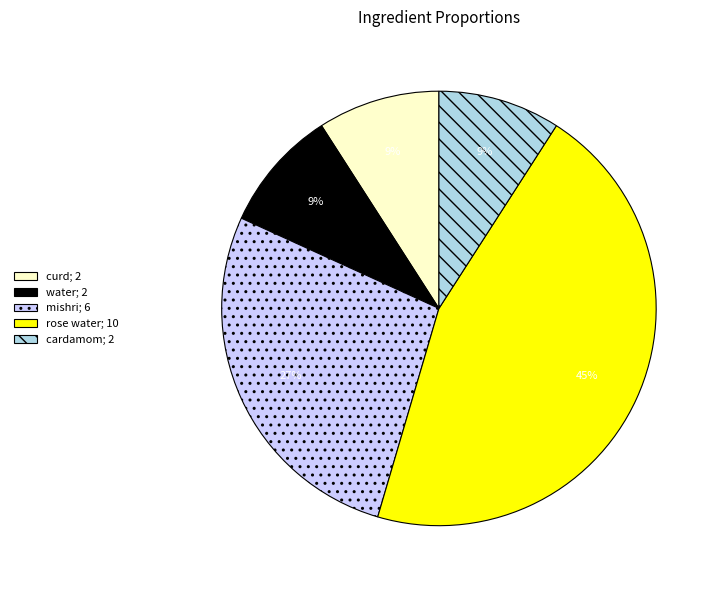

Approximately how many times larger is the value at cardamom; 2 compared to mishri; 6?

0.3